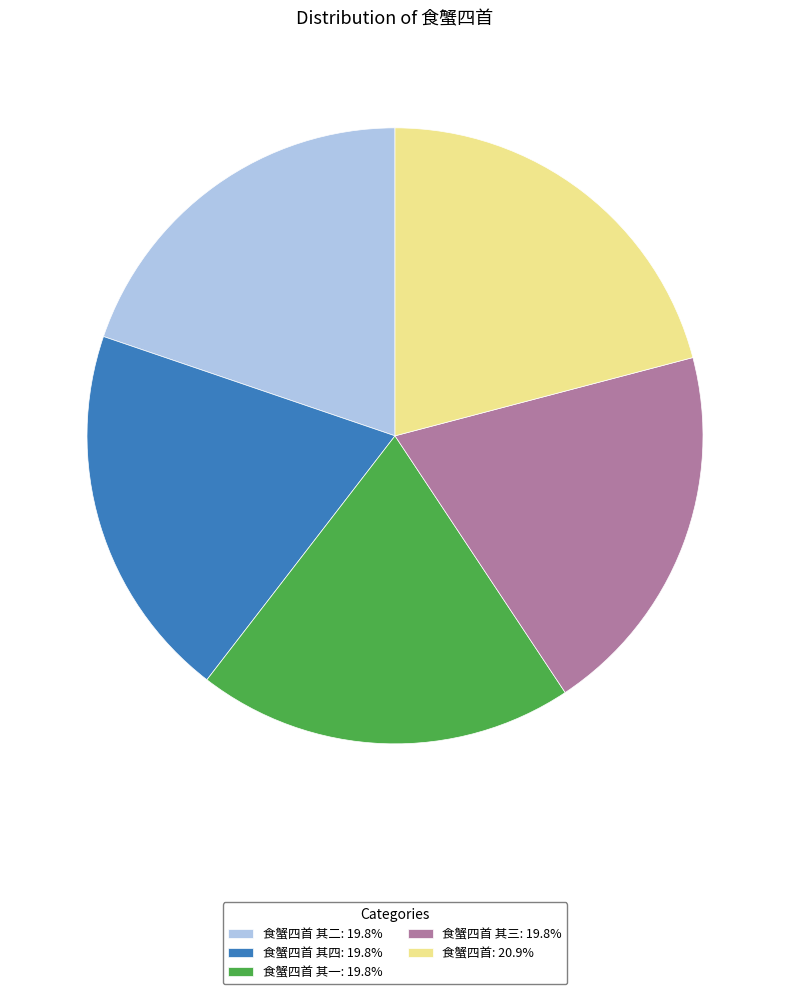

What is the ratio of the value at 食蟹四首 其四: 19.8% to the value at 食蟹四首 其一: 19.8%?

1.0